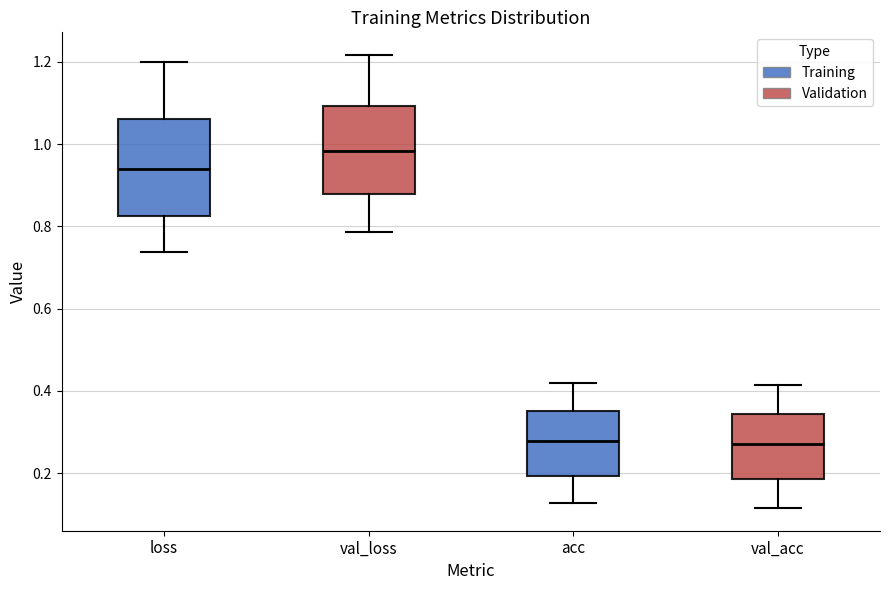

Where is the upper edge of the box for loss on the y-axis? The values are not printed on the chart, so give them approximately, as read against the axis.

1.06